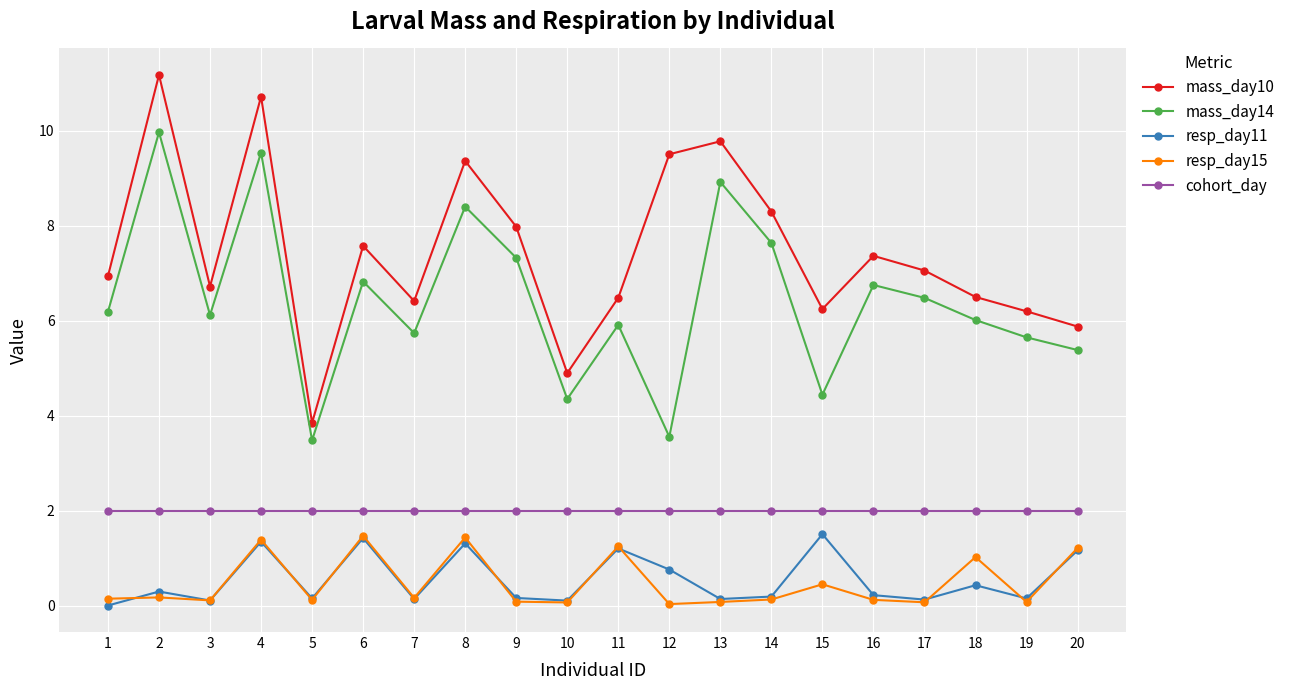

True or false: mass_day10 and cohort_day cross at least once.

False